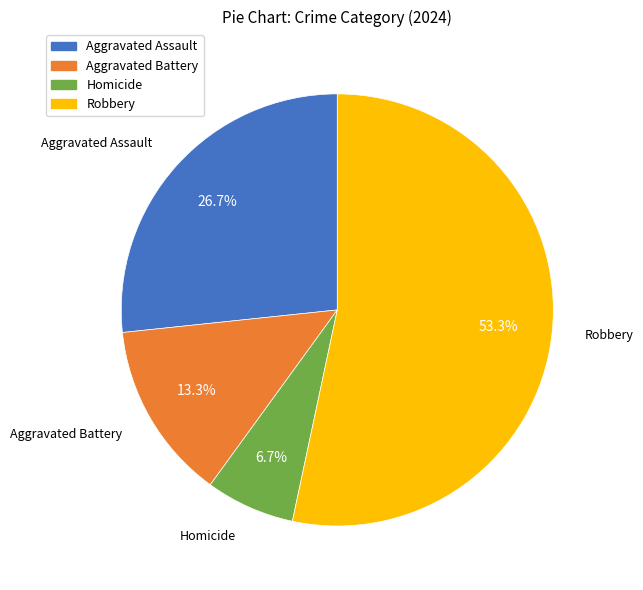

What percentage is the Robbery slice, to the nearest percent?

53%